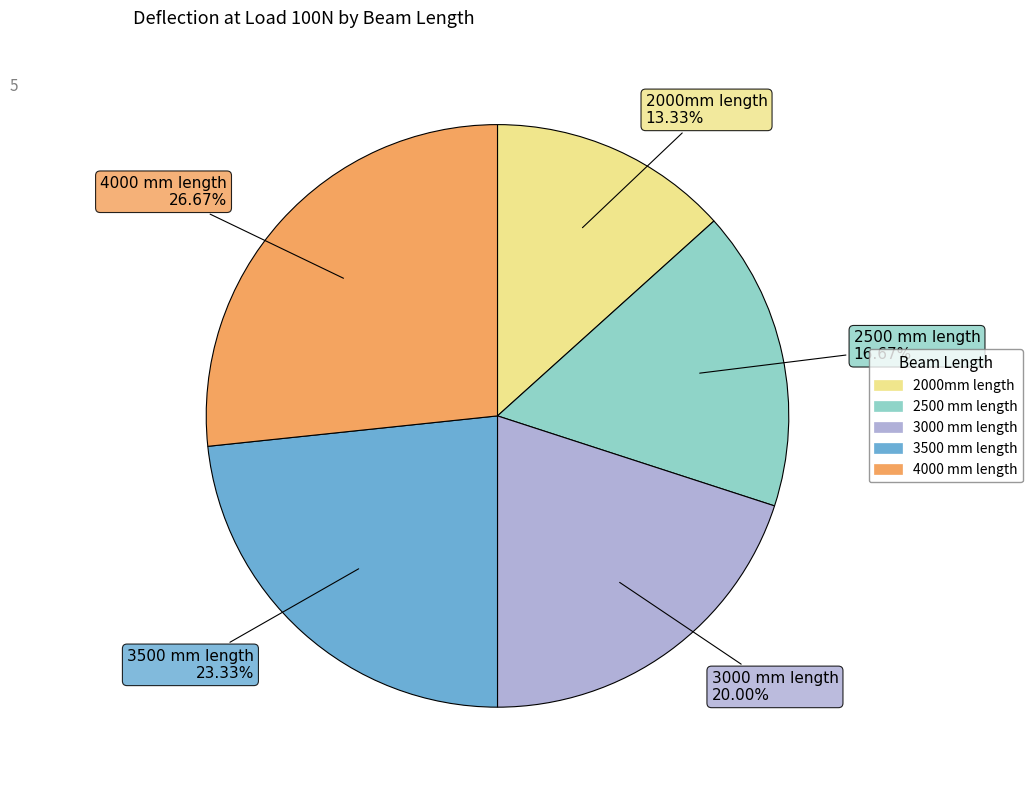

Rank the categories by value from highest to lowest.

4000 mm length, 3500 mm length, 3000 mm length, 2500 mm length, 2000mm length